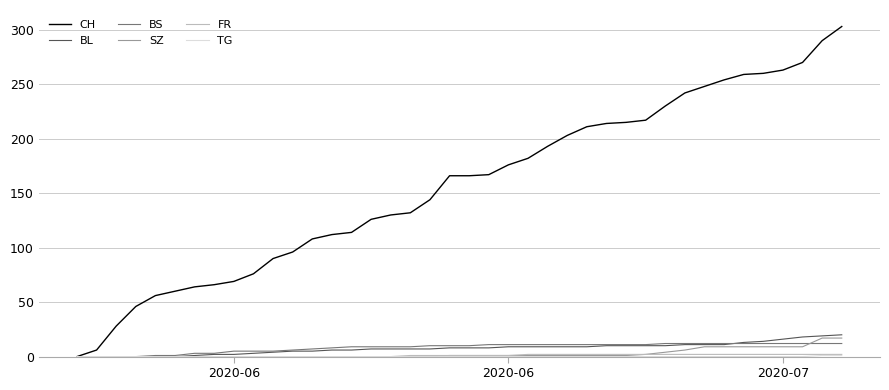

Which series has the largest range (max minus min)?

CH